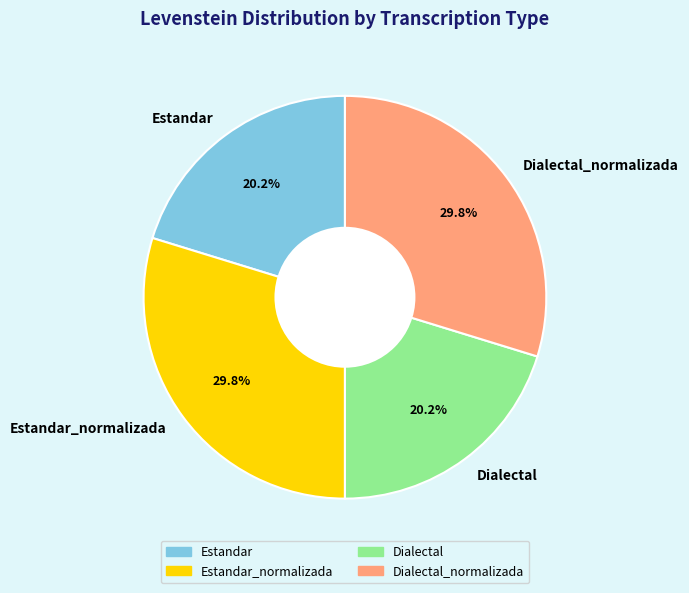

How much of the chart is everything except Estandar?

79.8%